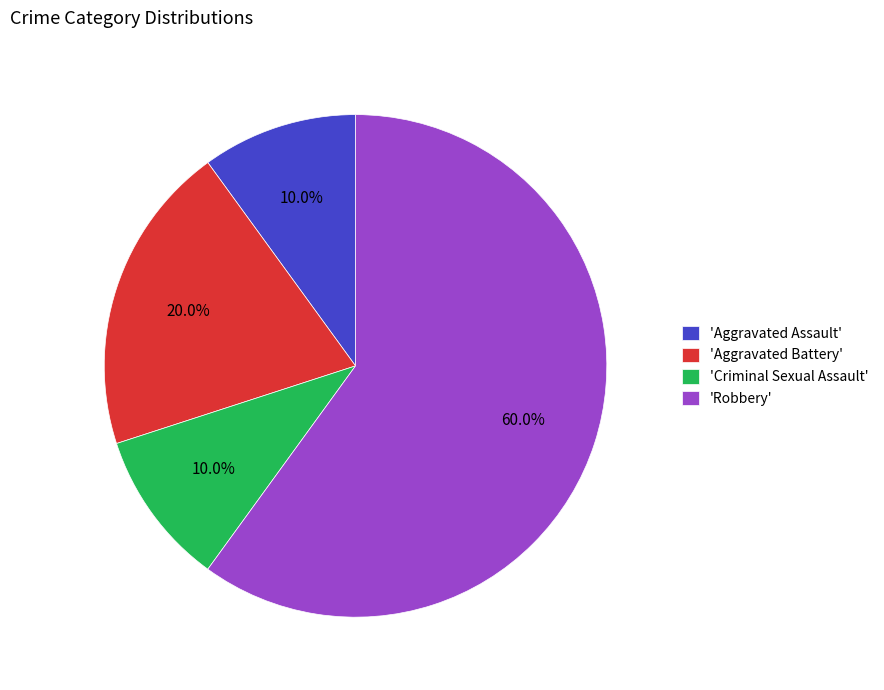

Is the sum of 'Aggravated Battery' and 'Aggravated Assault' greater than half?

No